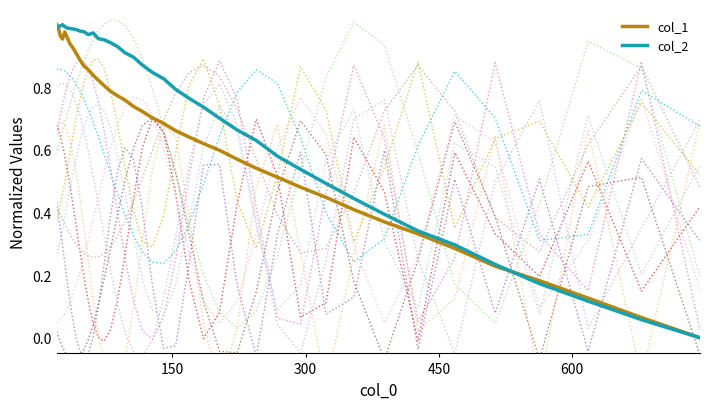

What is the value of the col_2 point at the 7th from the left?

1.0